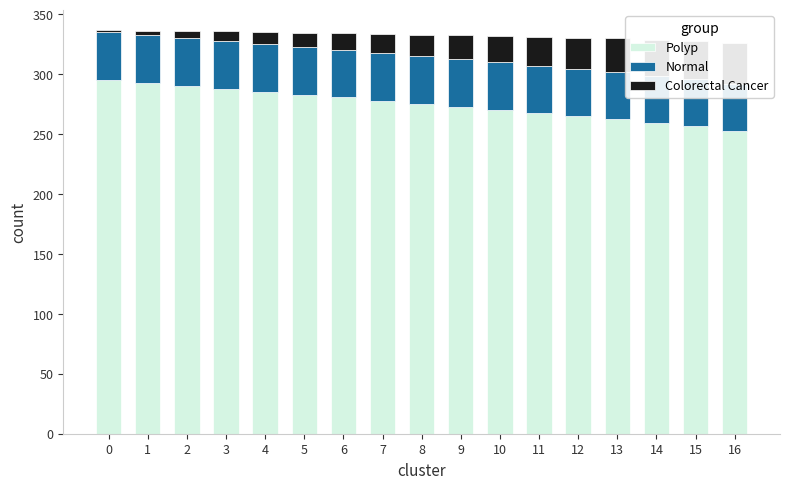

What is the difference between the maximum and second lowest values in the Polyp series?

37.9